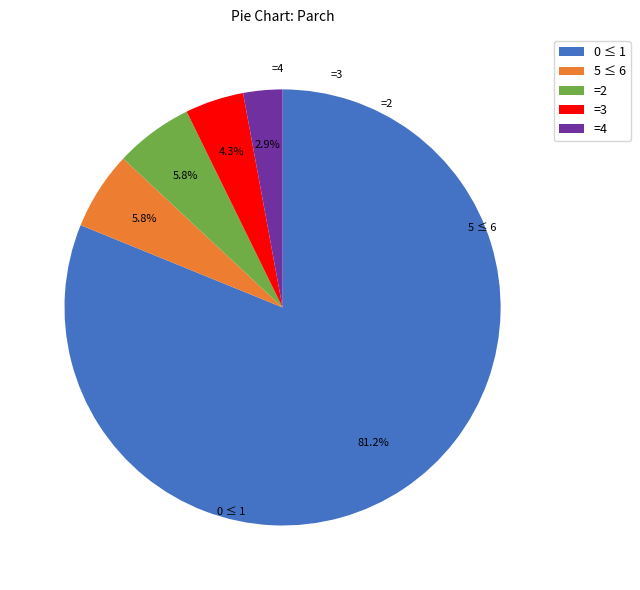

Which category has the biggest portion of the pie?

0 ≤ 1